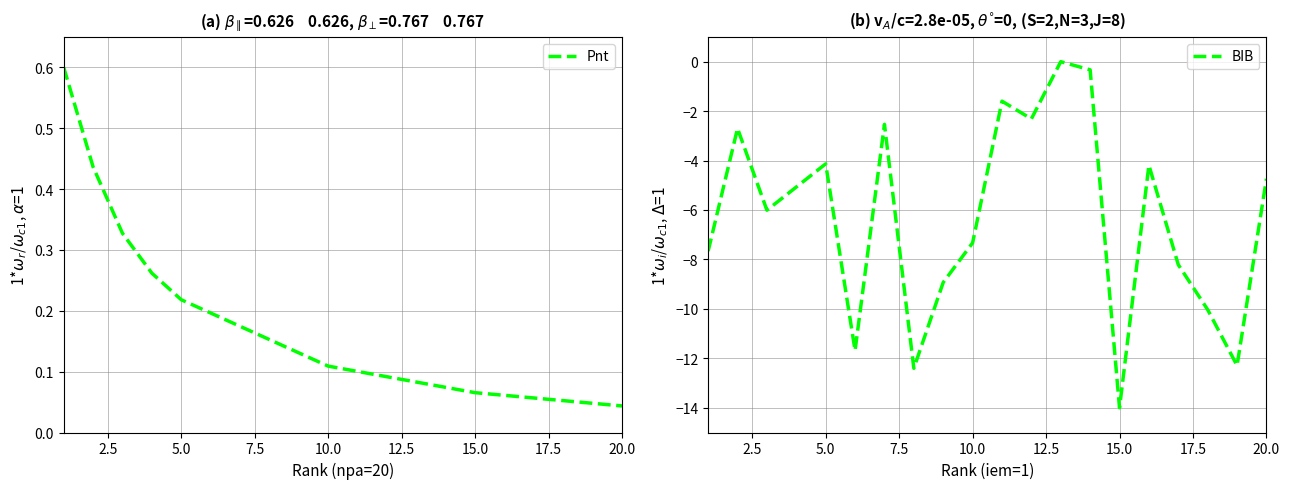

Which category has the lowest value in the BIB series?

15.0